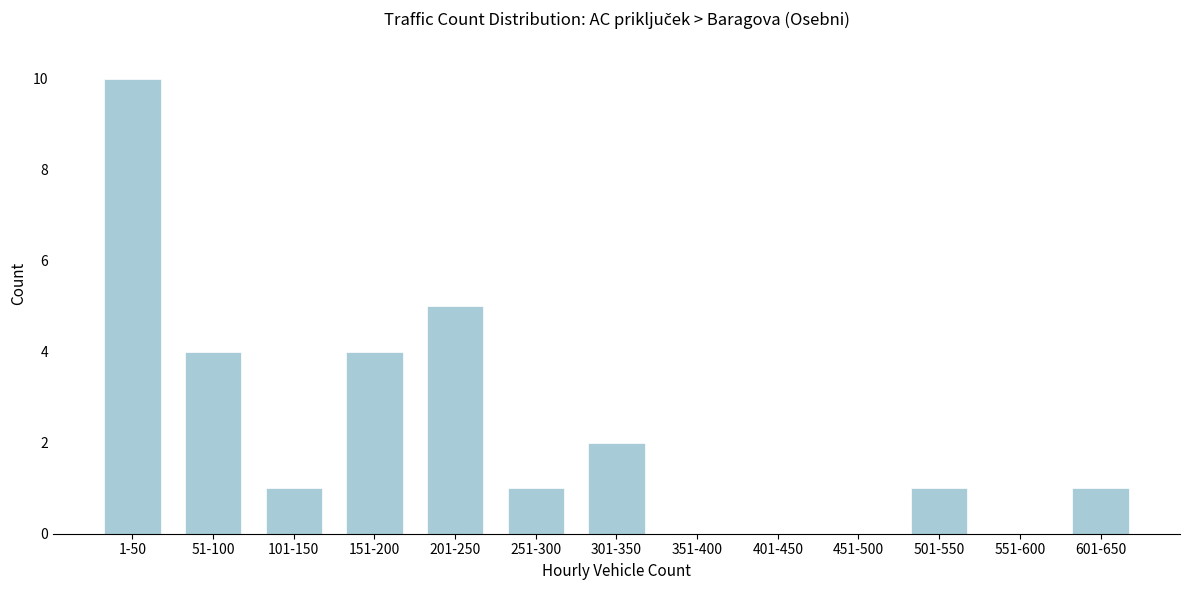

Reading right to left, transcribe all the data shown in this chart.

601-650=1	551-600=0	501-550=1	451-500=0	401-450=0	351-400=0	301-350=2	251-300=1	201-250=5	151-200=4	101-150=1	51-100=4	1-50=10